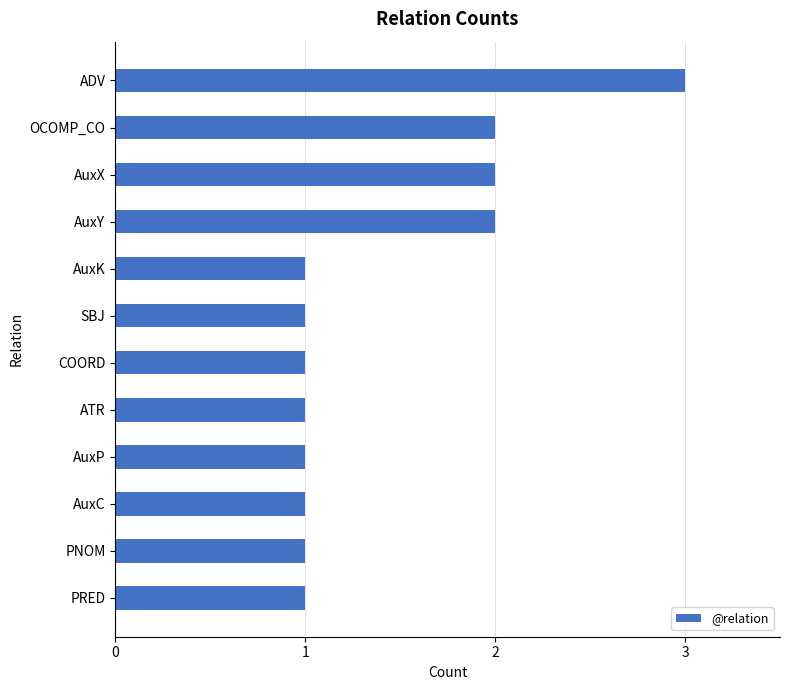

Does the chart contain stacked bars?

No